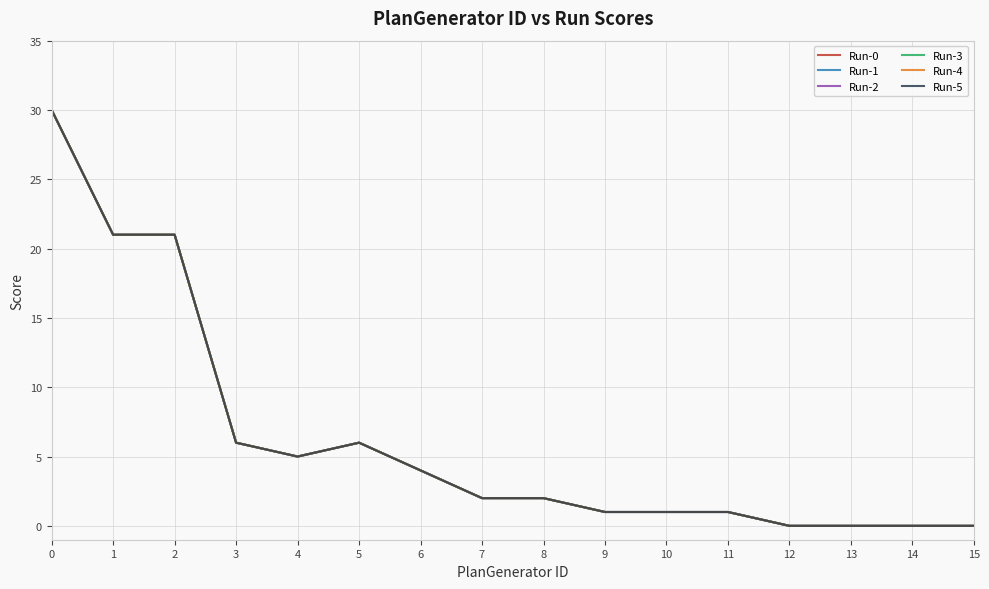

Rank the series by their maximum value, from lowest to highest.

Run-0, Run-1, Run-2, Run-3, Run-4, Run-5